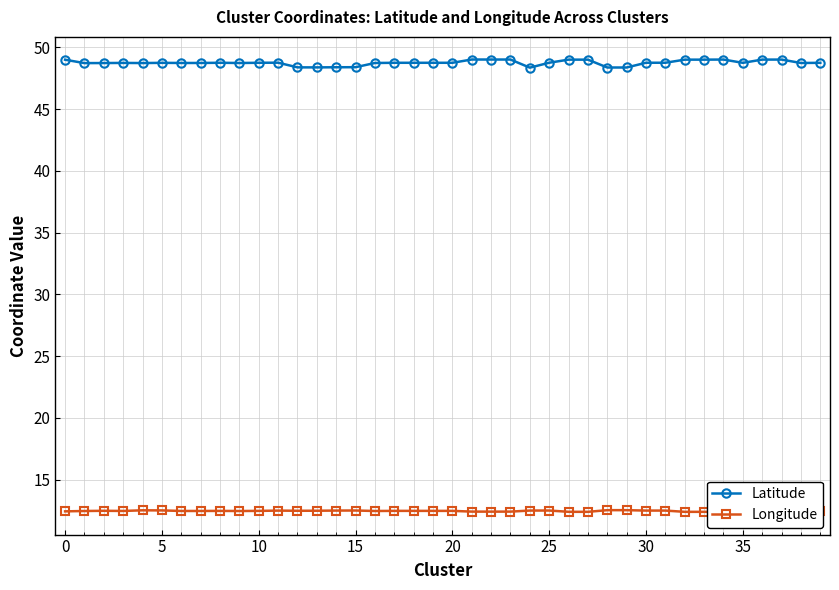

Is this an area chart (filled region under the line)?

No